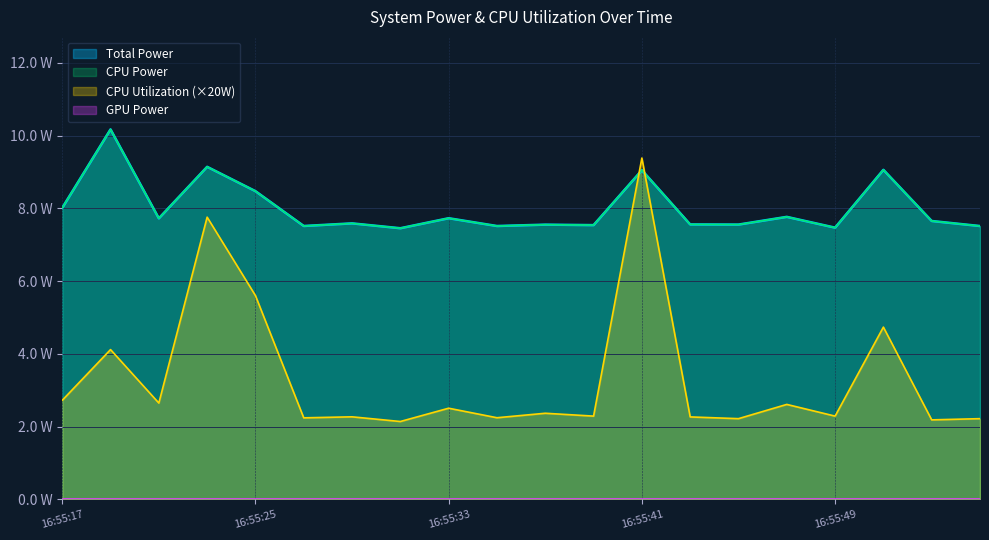

Reading right to left, extract all data points from this chart.

Total Power: 7.5	7.7	9.1	7.5	7.8	7.6	7.6	9.0	7.5	7.6	7.5	7.7	7.5	7.6	7.5	8.5	9.1	7.7	10.2	8.0
CPU Power: 7.5	7.7	9.1	7.5	7.8	7.6	7.6	9.0	7.5	7.6	7.5	7.7	7.5	7.6	7.5	8.5	9.1	7.7	10.2	8.0
CPU Utilization: 2.2	2.2	4.7	2.3	2.6	2.2	2.3	9.4	2.3	2.4	2.2	2.5	2.1	2.3	2.2	5.6	7.8	2.6	4.1	2.7